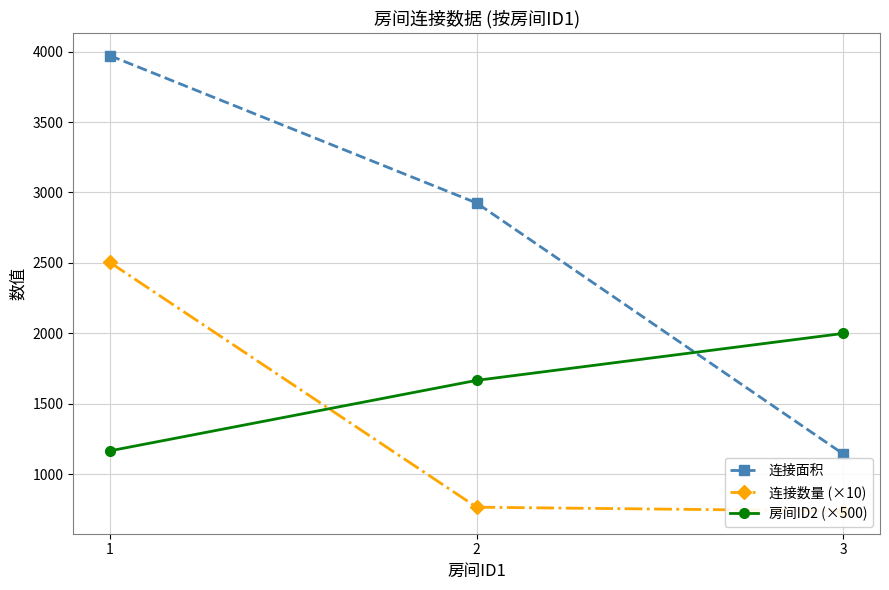

Reading left to right, what are all the values shown in this chart?

连接面积: 3971.0	2925.3	1144.0
连接数量 (×10): 2503.3	766.7	740.0
房间ID2 (×500): 1166.7	1666.7	2000.0